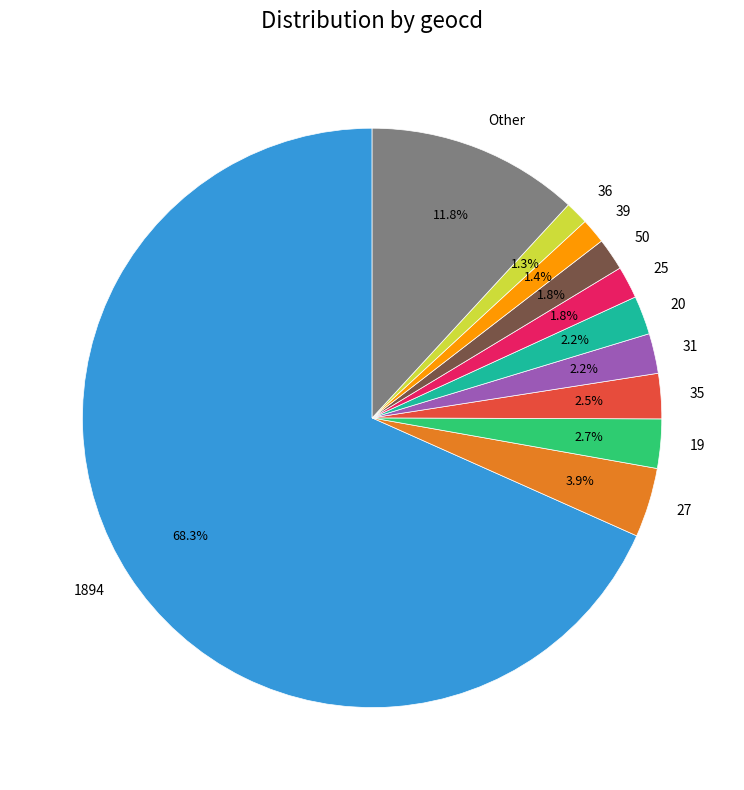

To the nearest percent, what portion does 20 represent?

2%